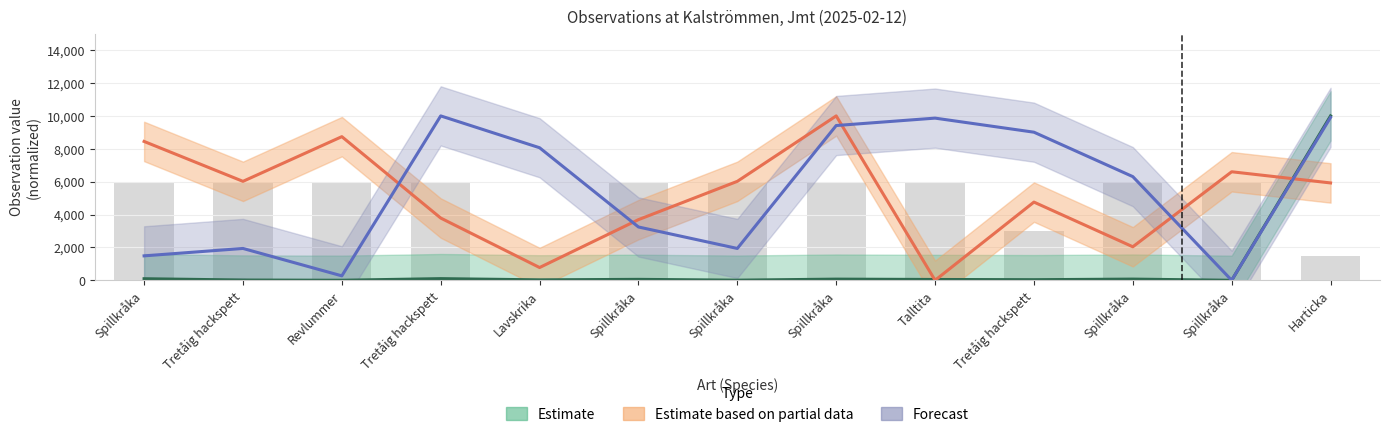

What is the difference between the maximum and minimum values in the Estimate series?

10000.0